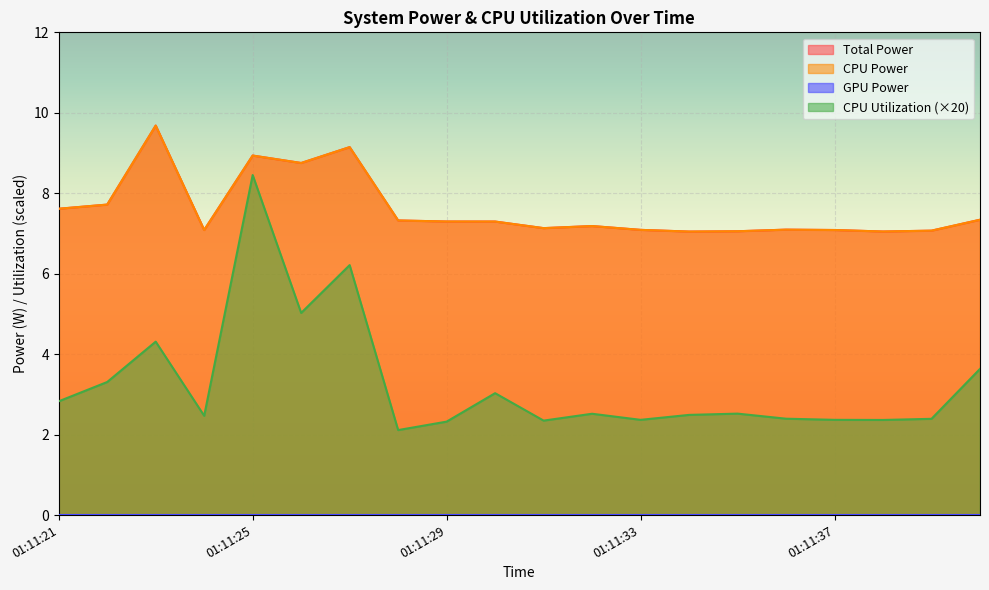

Which has a higher value, 01:11:34 or 01:11:21?

01:11:21